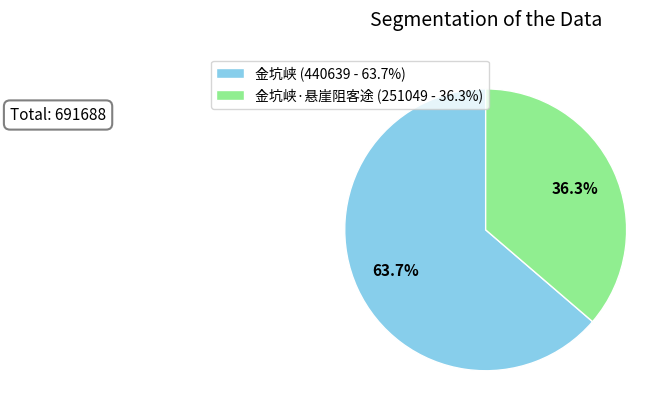

How many segments does this pie chart have?

2